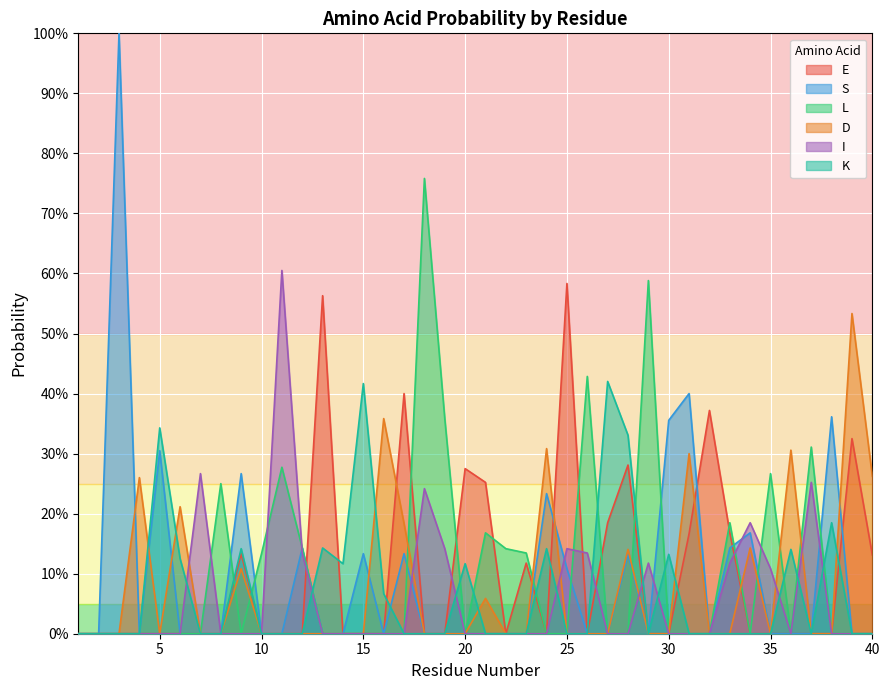

True or false: D and E cross at least once.

True